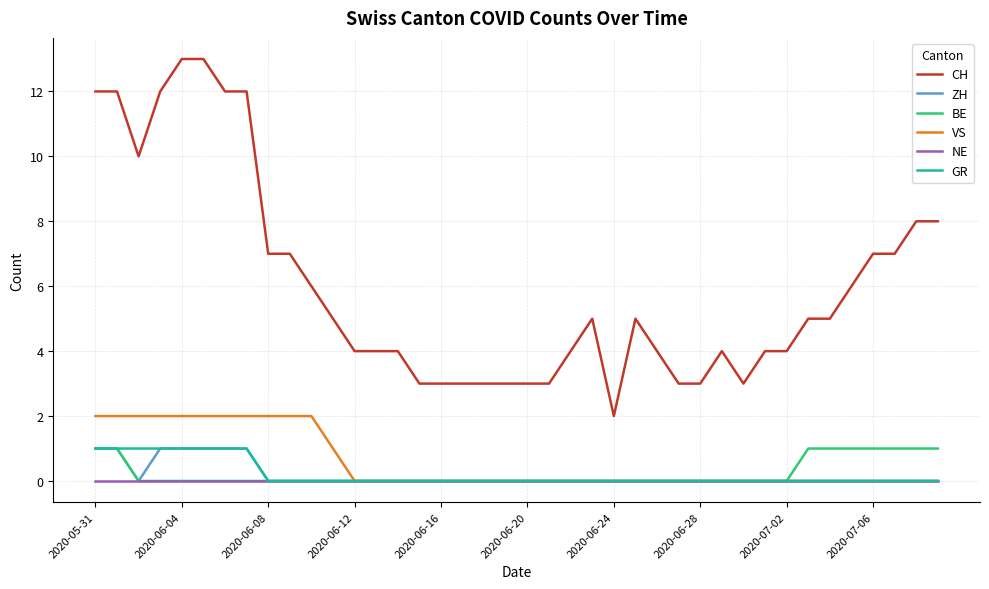

True or false: CH and NE intersect in this chart.

False